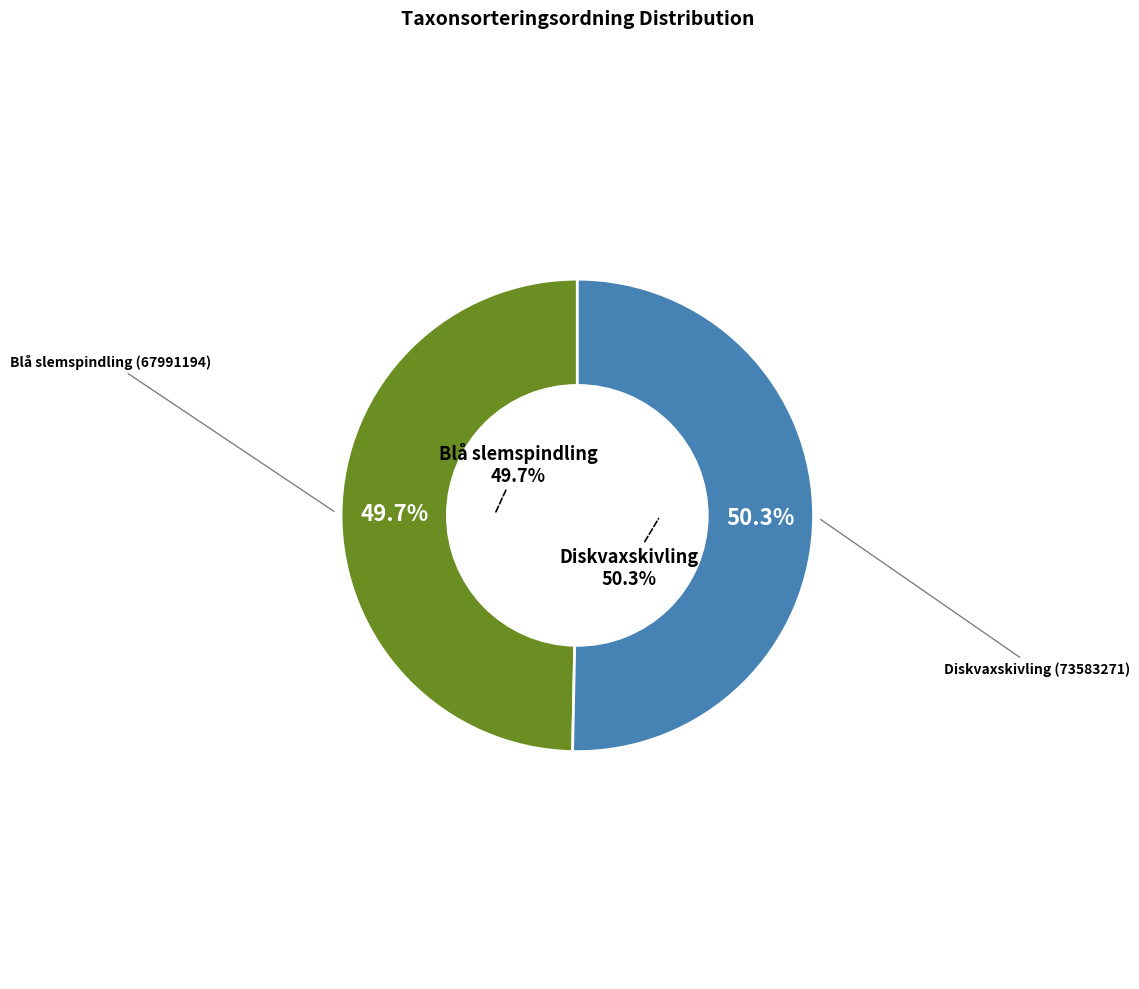

Rank the categories by value from highest to lowest.

Diskvaxskivling (73583271), Blå slemspindling (67991194)